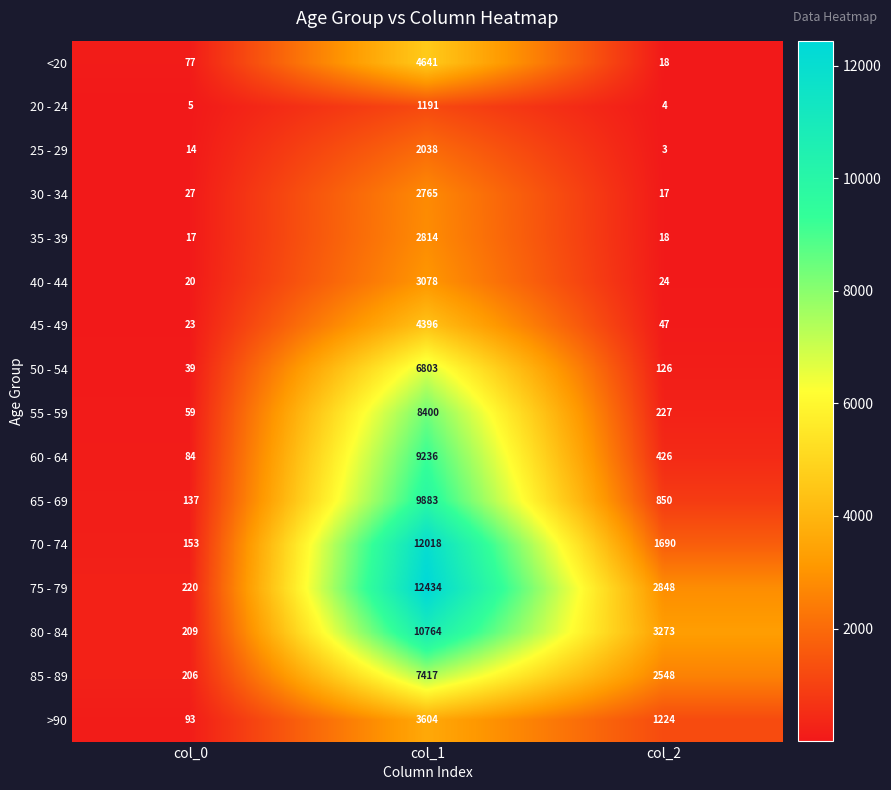

At which label is 45 - 49 closest to 2209?

col_2